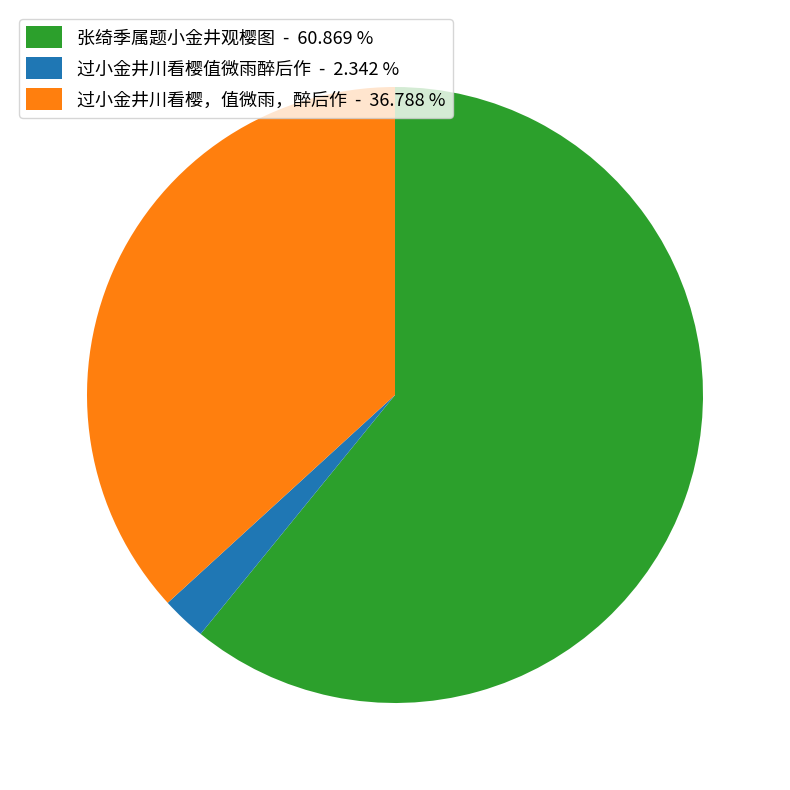

Does any single category account for the majority?

Yes